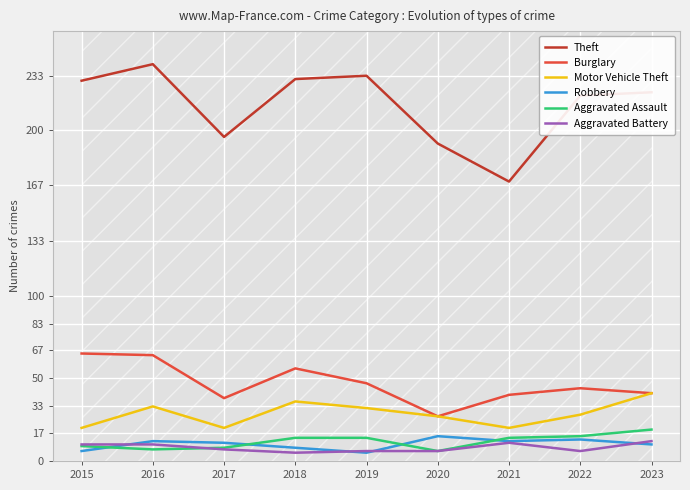

True or false: Motor Vehicle Theft and Aggravated Battery intersect in this chart.

False